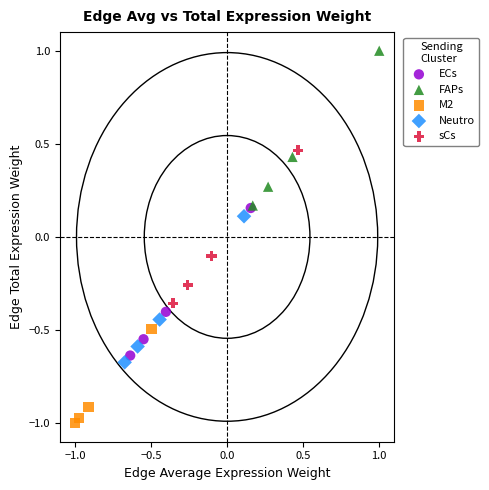

Which series reaches the maximum Y coordinate?

FAPs